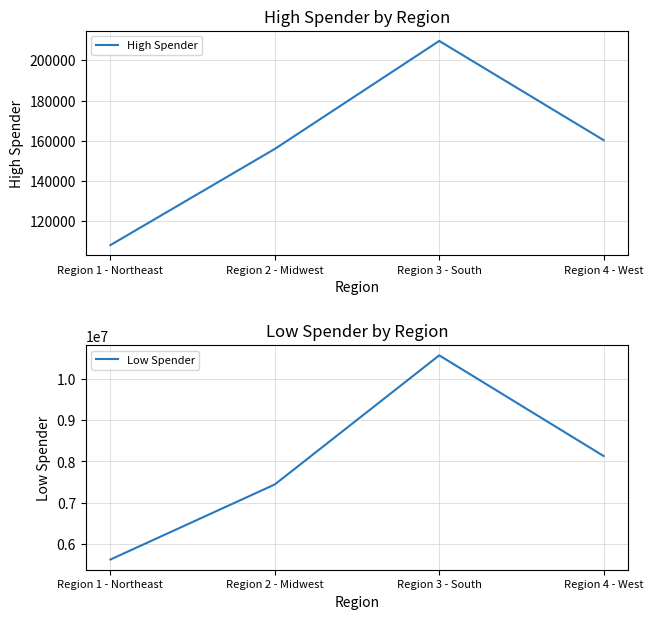

Between Region 1 - Northeast and Region 2 - Midwest, which is larger?

Region 2 - Midwest